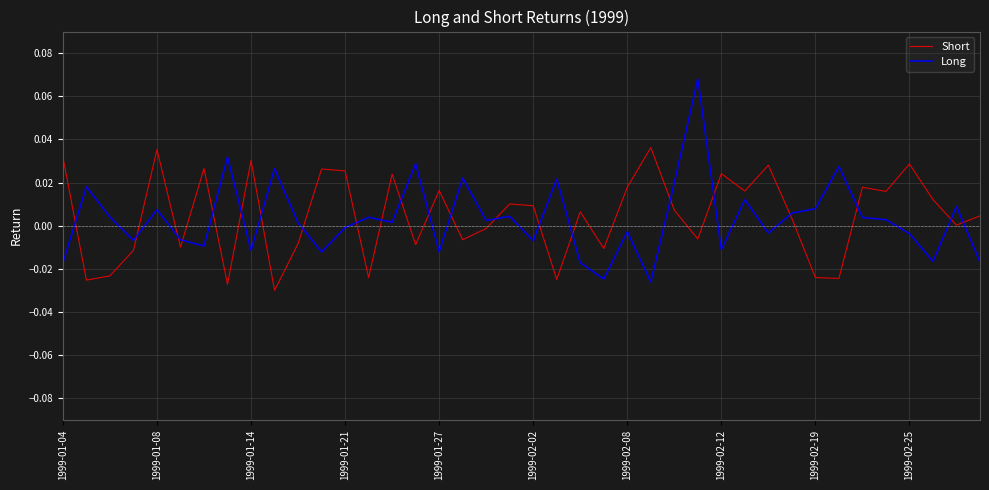

Which series ends up on top after the final intersection of Long and Short?

Short